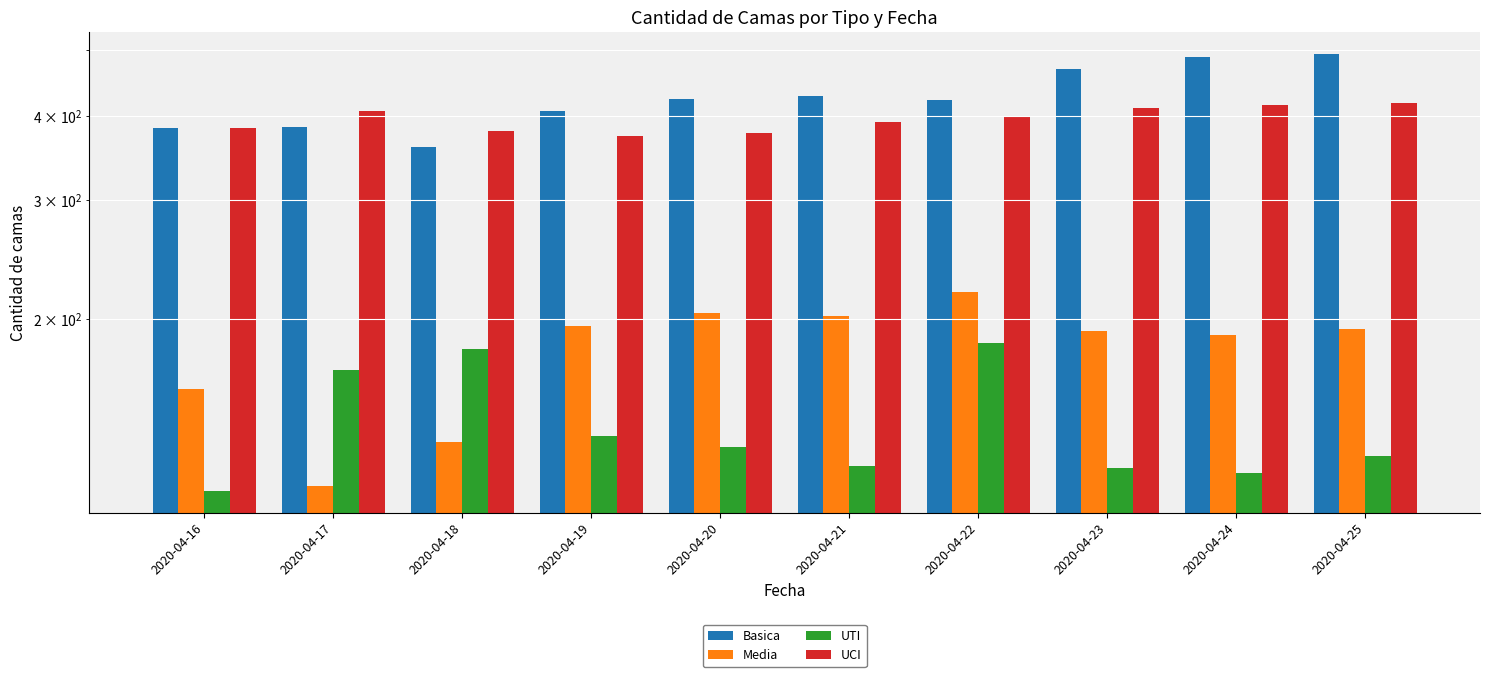

True or false: Basica has a value of 90 at 2020-04-22.

False